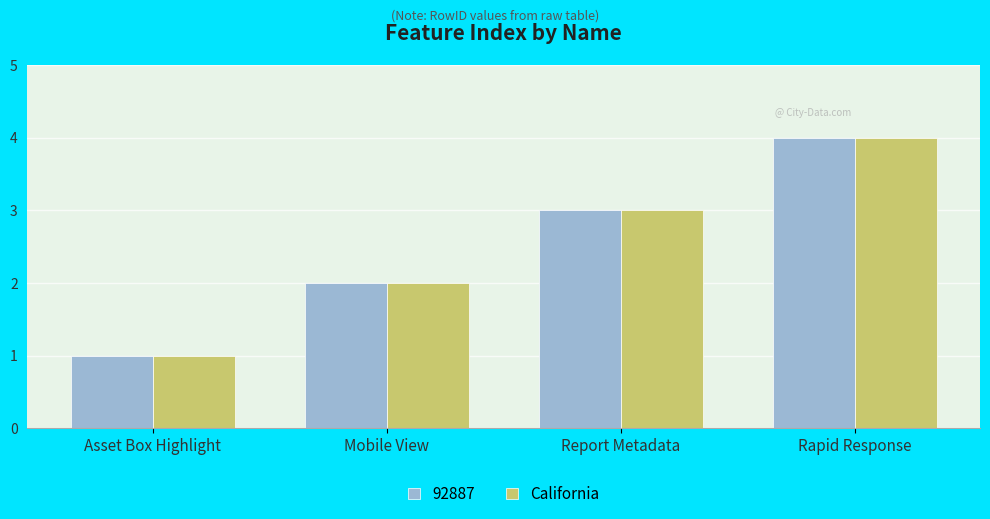

What is the total value across all series at Report Metadata?

6